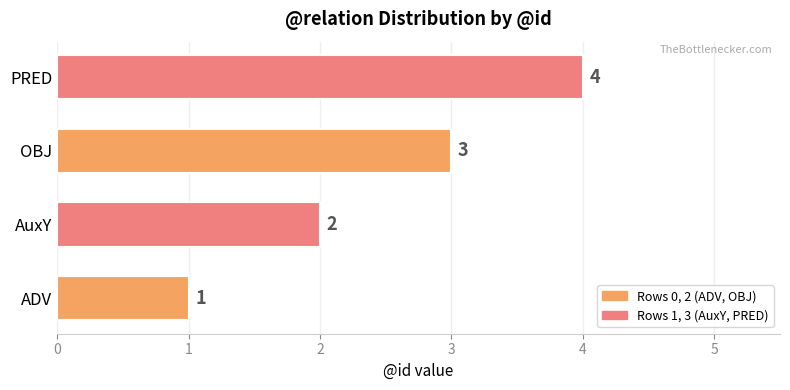

What is the approximate value at PRED?

4